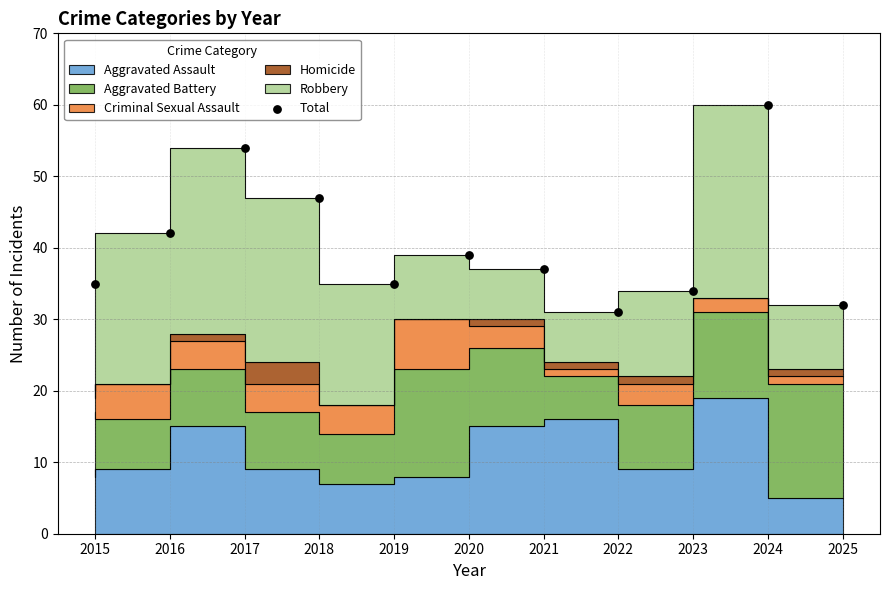

Which has a higher value, 2021 or 2018?

2018